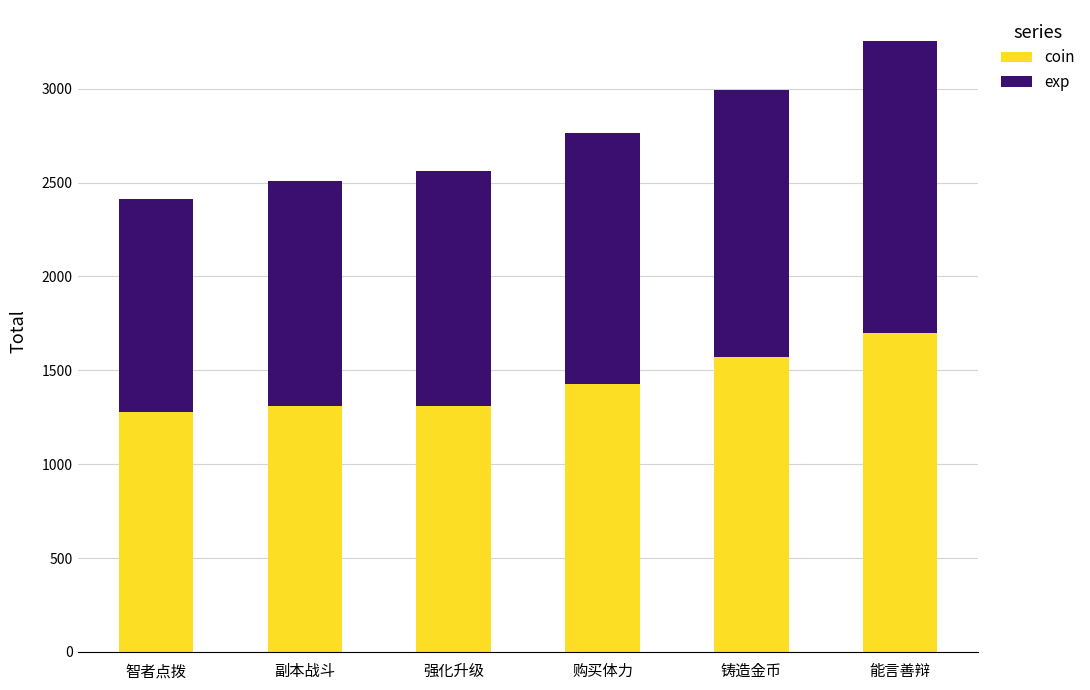

How many bars are there in total?

6